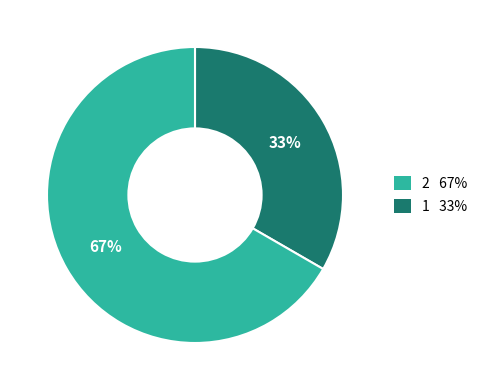

Is there any slice that represents more than half of the pie?

Yes